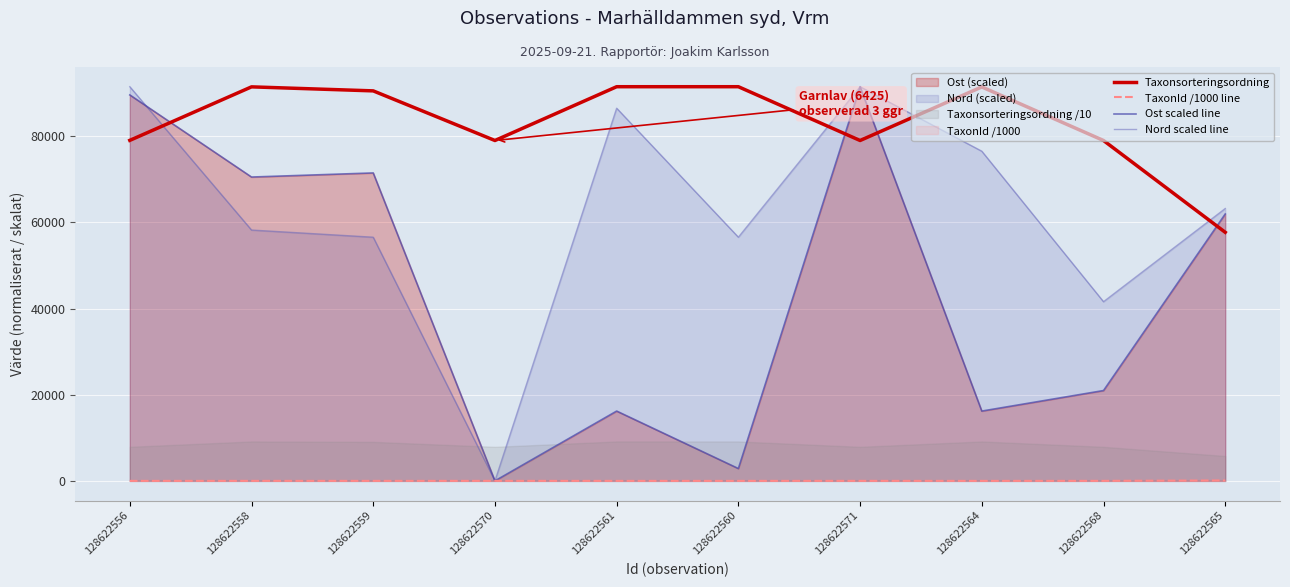

Reading left to right, extract all data points from this chart.

Taxonsorteringsordning: 79067.0	91491.0	90558.0	79035.0	91526.0	91526.0	79035.0	91476.0	79035.0	57720.0
TaxonId /1000 line: 0.2	5.4	2.0	6.4	1.2	1.2	6.4	0.1	6.4	100.0
Ost scaled line: 89619.2	70551.3	71504.7	0.0	16207.7	2860.2	91526.0	16207.7	20974.7	61970.7
Nord scaled line: 91526.0	58243.8	56579.7	0.0	86533.7	56579.7	91526.0	76549.0	41602.7	63236.1